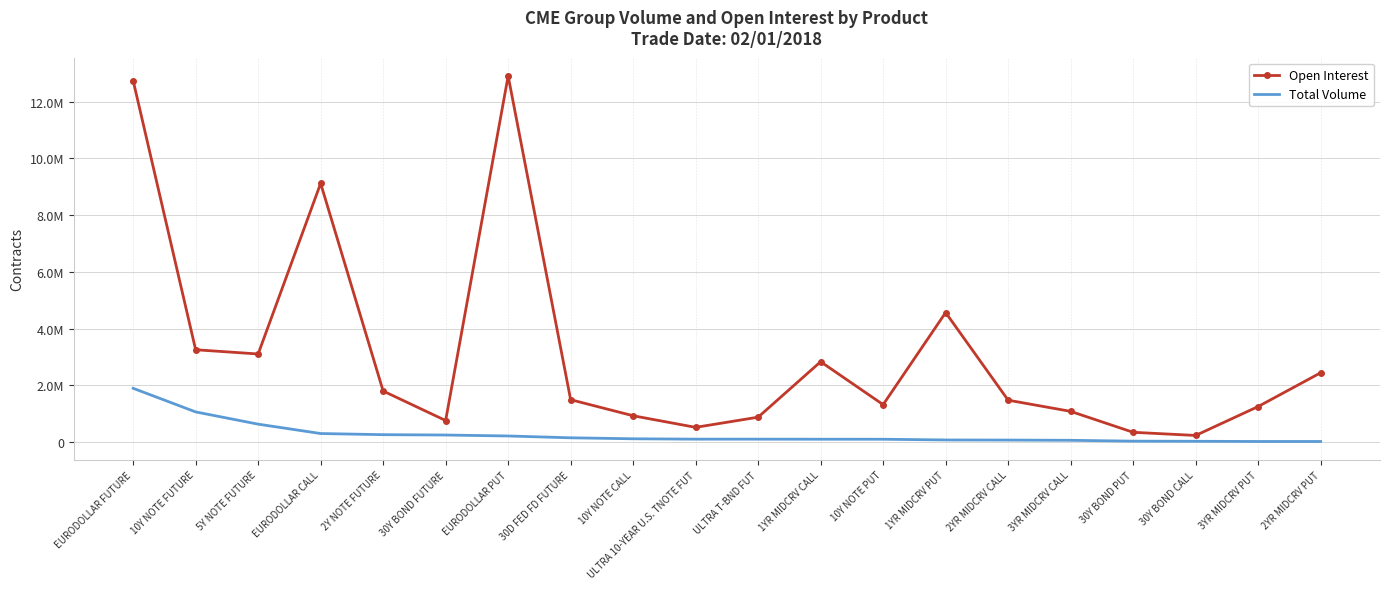

True or false: Total Volume has a value of 25287 at 3YR MIDCRV CALL.

False